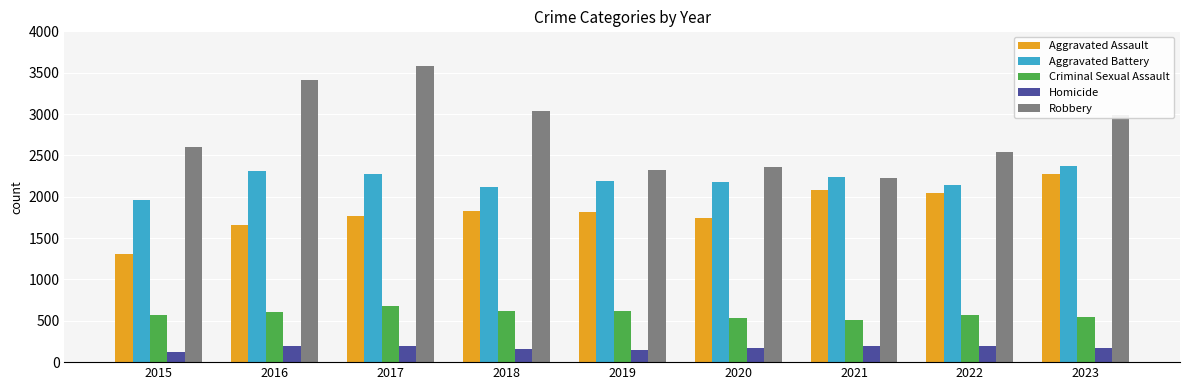

Read the Criminal Sexual Assault value at 2018, to the nearest 50.

600